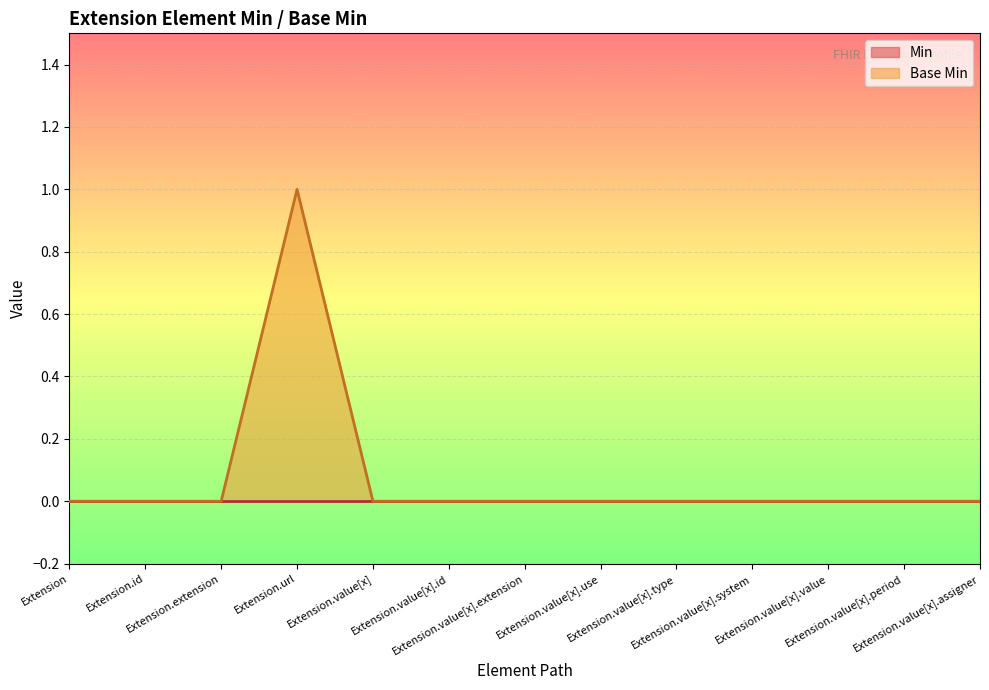

Rank the categories by value from highest to lowest.

Extension.url, Extension, Extension.id, Extension.extension, Extension.value[x], Extension.value[x].id, Extension.value[x].extension, Extension.value[x].use, Extension.value[x].type, Extension.value[x].system, Extension.value[x].value, Extension.value[x].period, Extension.value[x].assigner